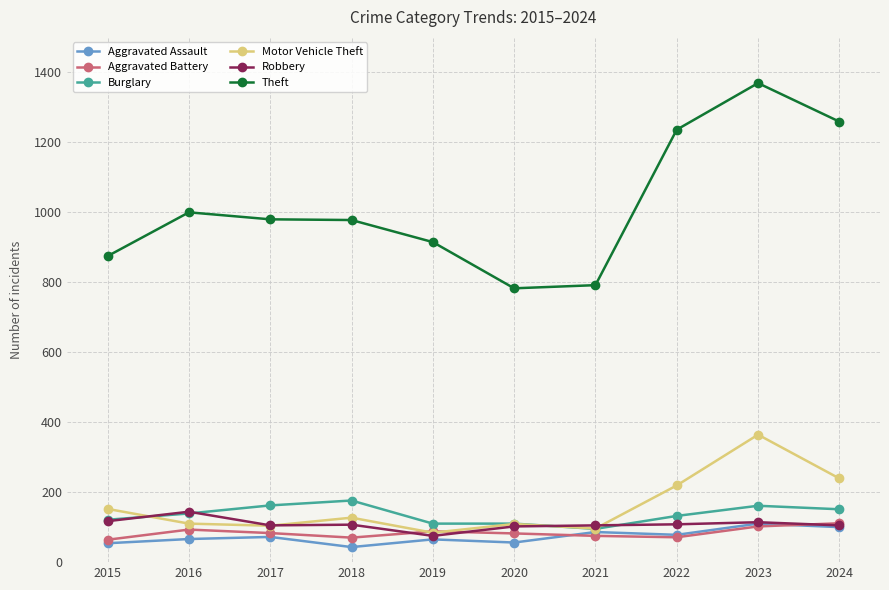

The Robbery series shows 180 at 2018. True or false?

False